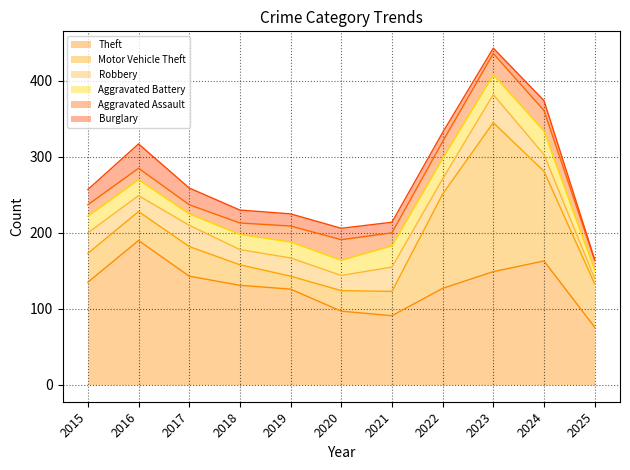

Which series has the widest spread of values?

Motor Vehicle Theft